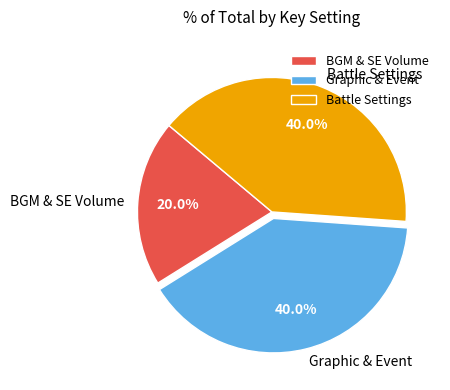

Which slice is the smallest?

BGM & SE Volume